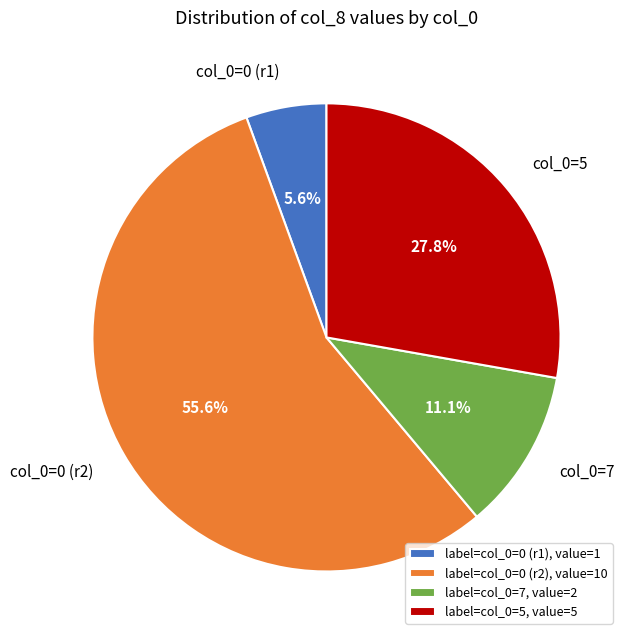

How many slices are in this pie chart?

4